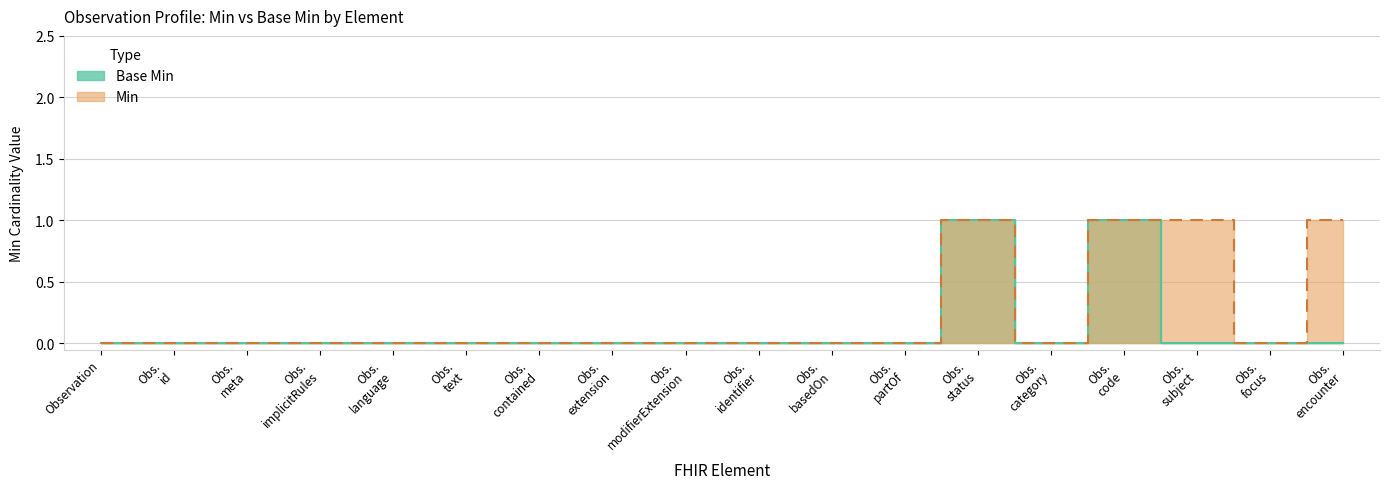

What is the highest value of the Base Min series?

1